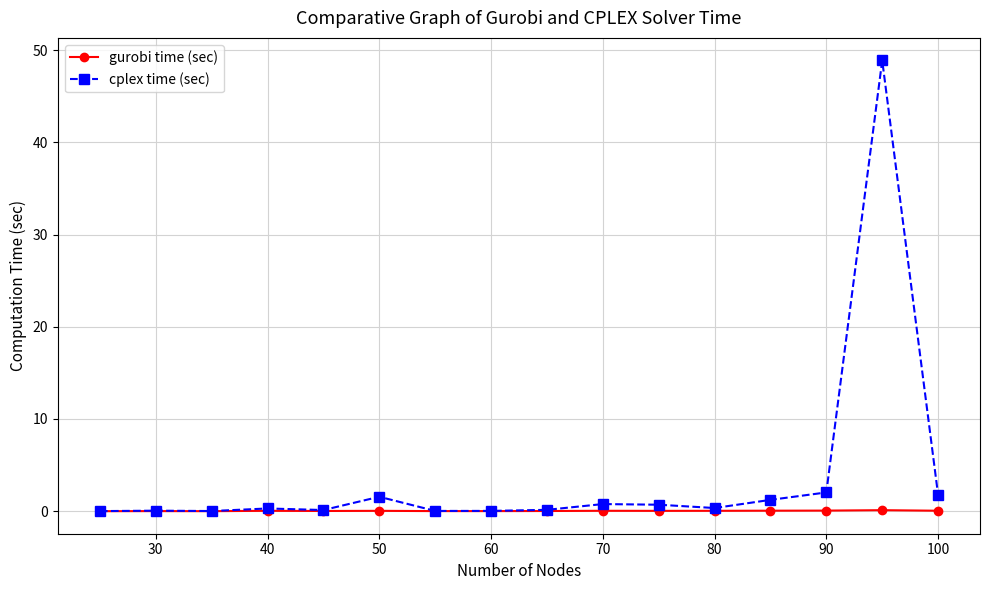

True or false: cplex time (sec) has more than 1 points higher than both neighbors.

True